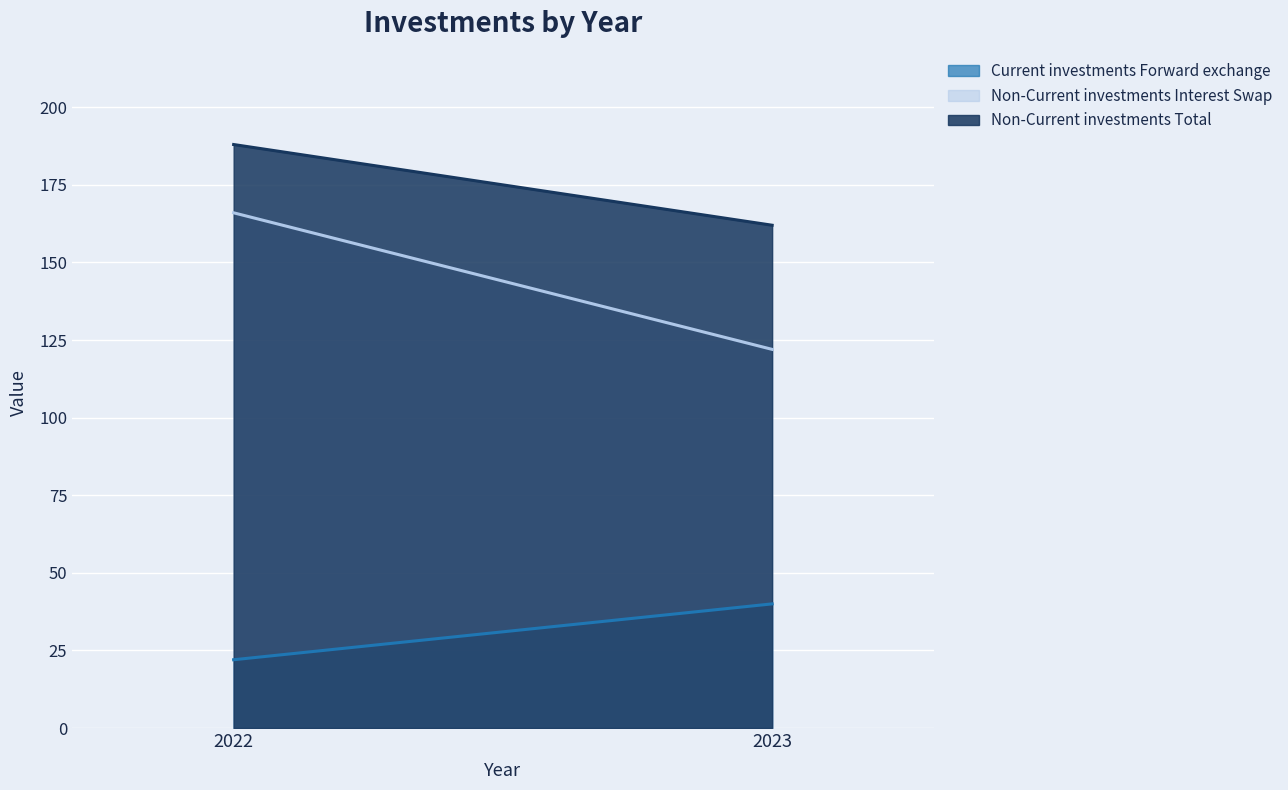

At 2022, list the series in order from smallest to largest.

Current investments Forward exchange, Non-Current investments Interest Swap, Non-Current investments Total